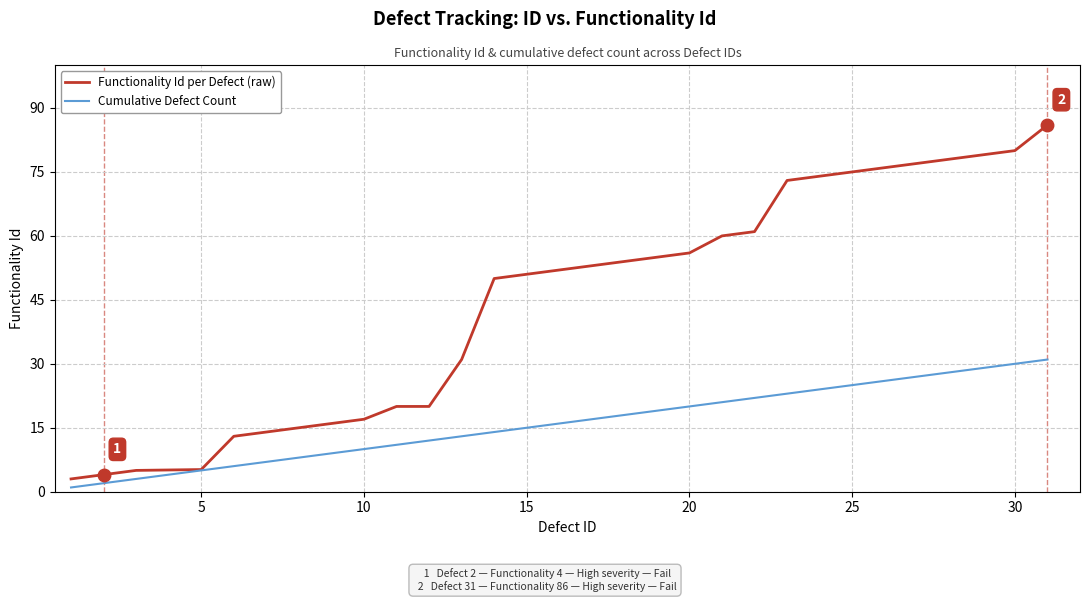

Which series has the largest total across all categories?

Functionality Id per Defect (raw)